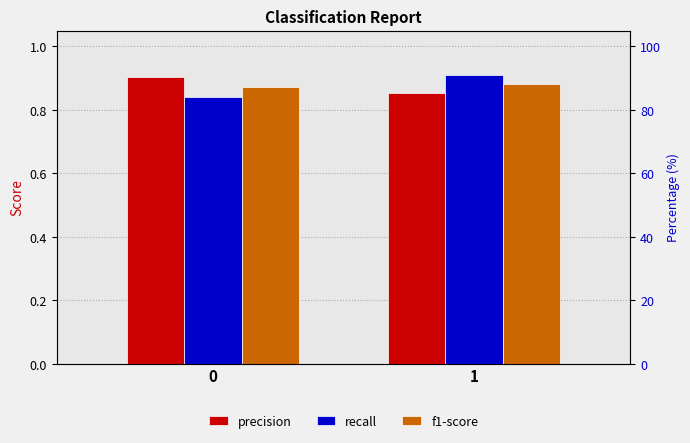

What are all the series names shown in the legend?

precision, recall, f1-score